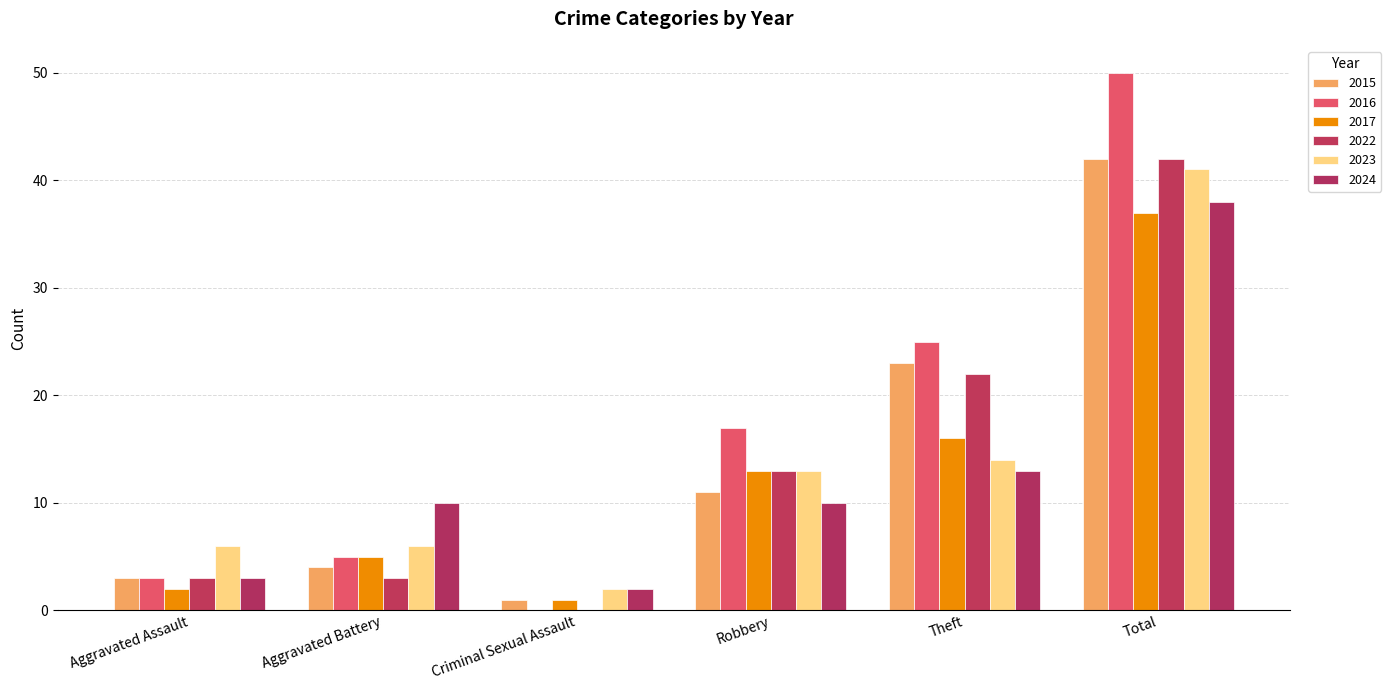

What is the label of the 5th bar from the left?

Theft